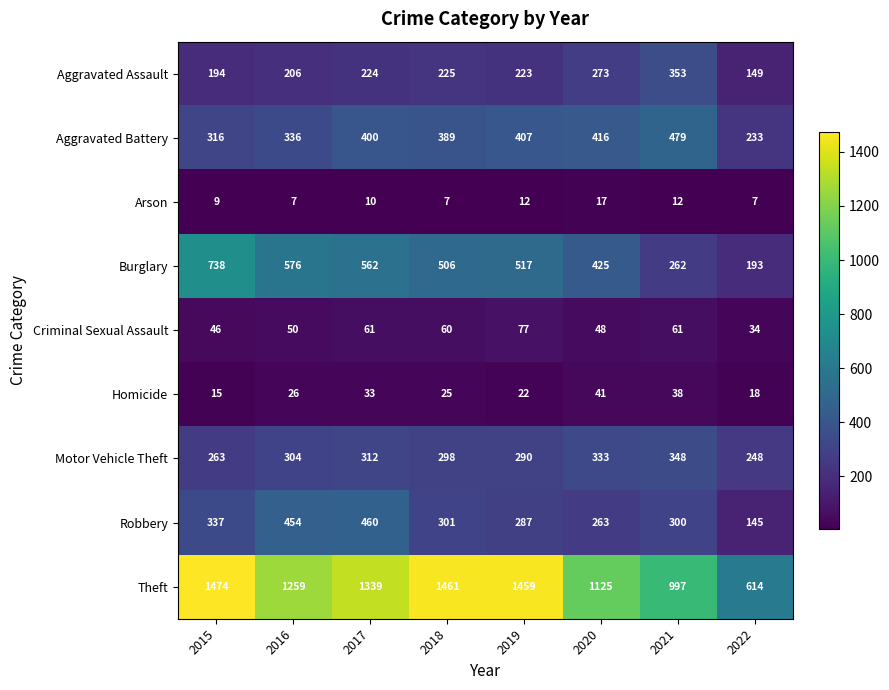

At which category does the chart reach its peak across all series?

2015